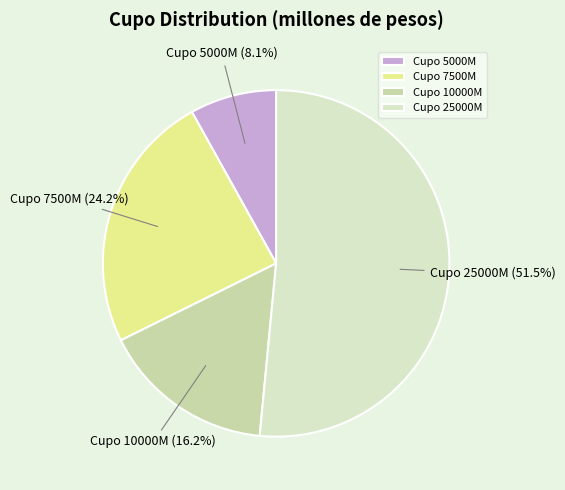

Which has a higher value, Cupo 7500M or Cupo 5000M?

Cupo 7500M